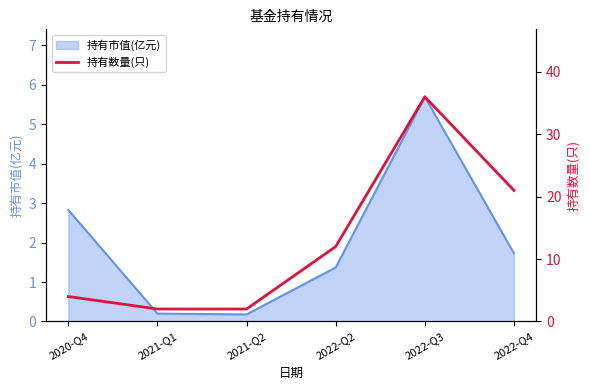

What is the difference between the maximum and minimum values?

34